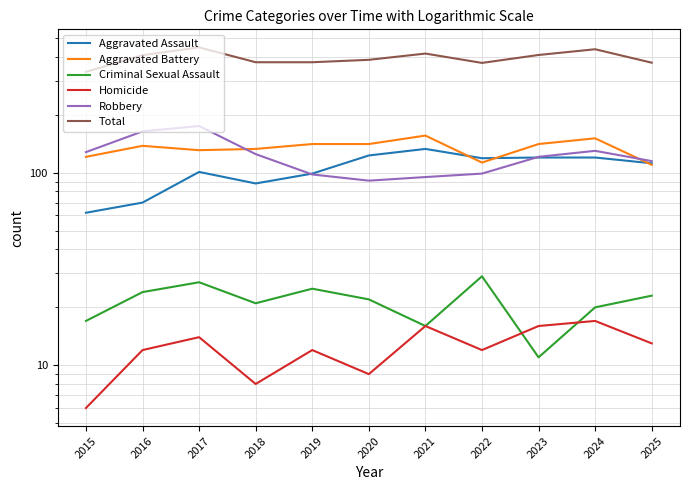

What is the difference between the Homicide values at 2015 and 2023?

10